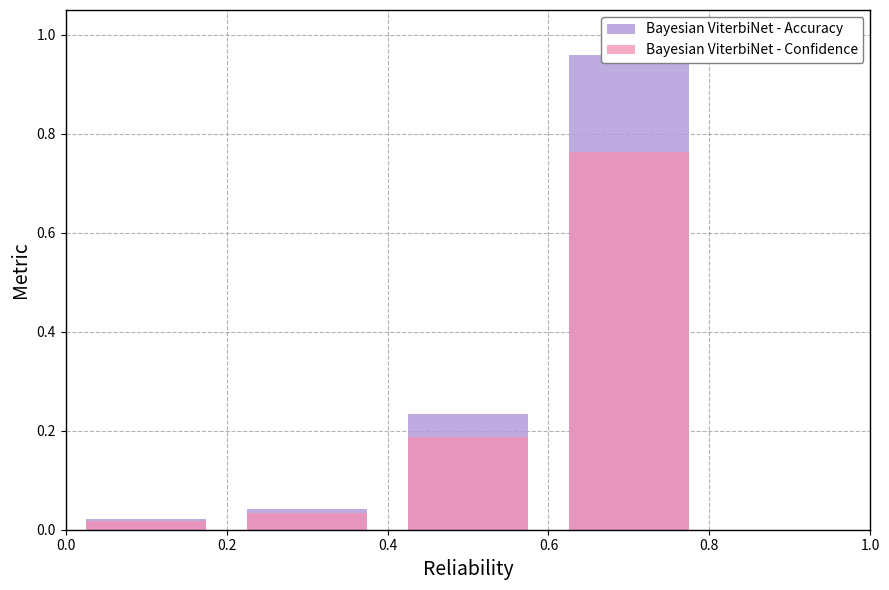

What is the difference between the maximum and minimum values in the Bayesian ViterbiNet - Accuracy series?

0.9